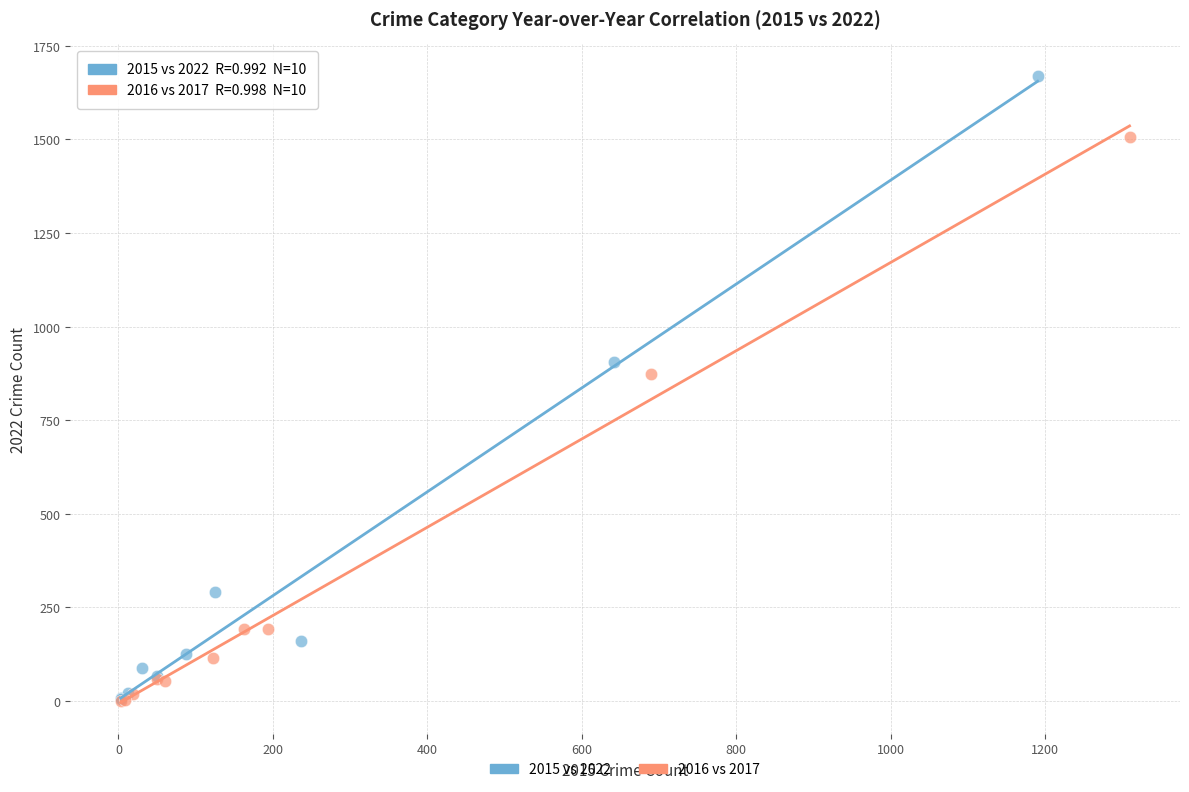

Which series has the widest spread of Y values?

2015 vs 2022